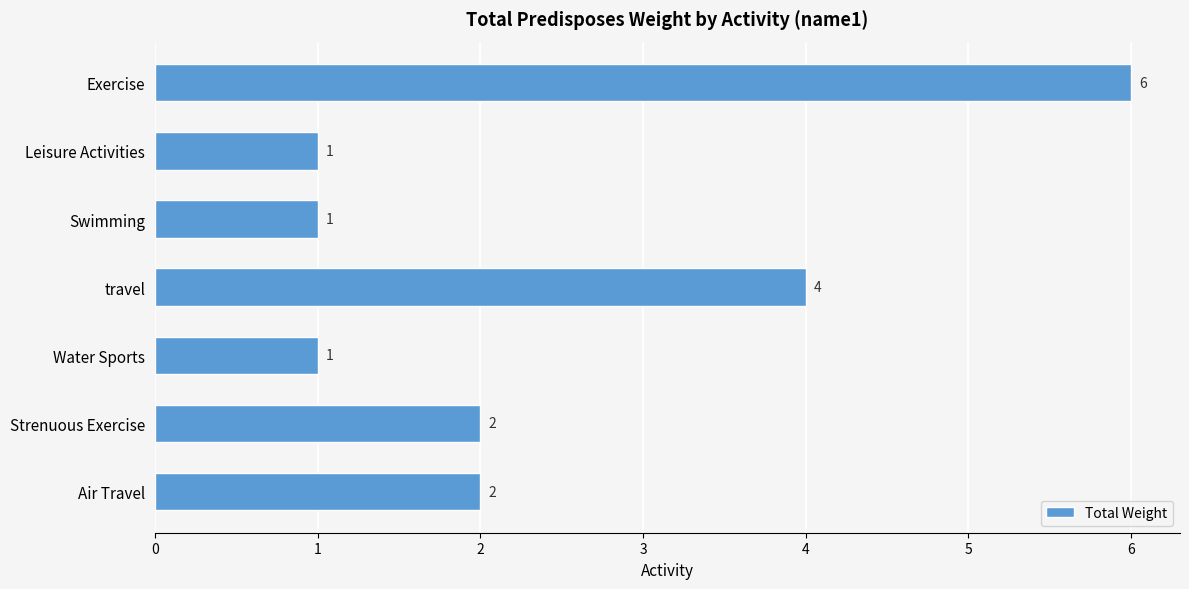

Does the chart contain any negative values?

No